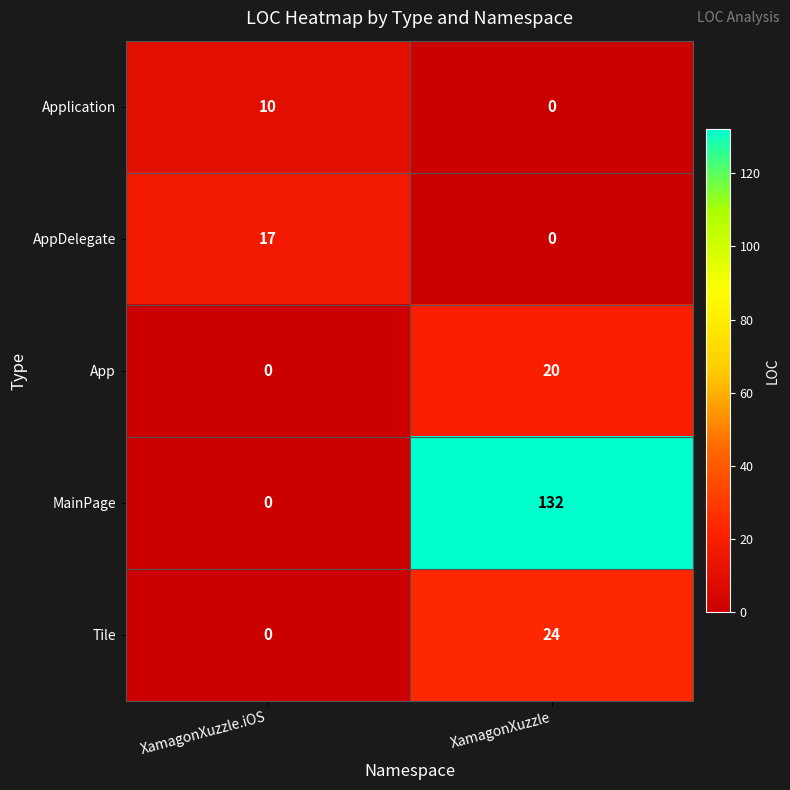

What is the maximum value for Application?

10